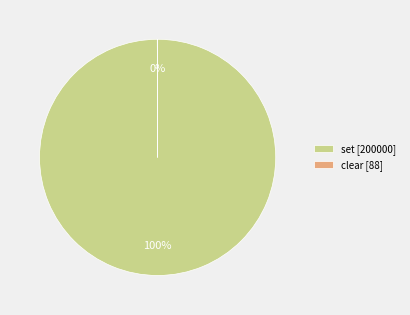

Is there any slice that represents more than half of the pie?

Yes